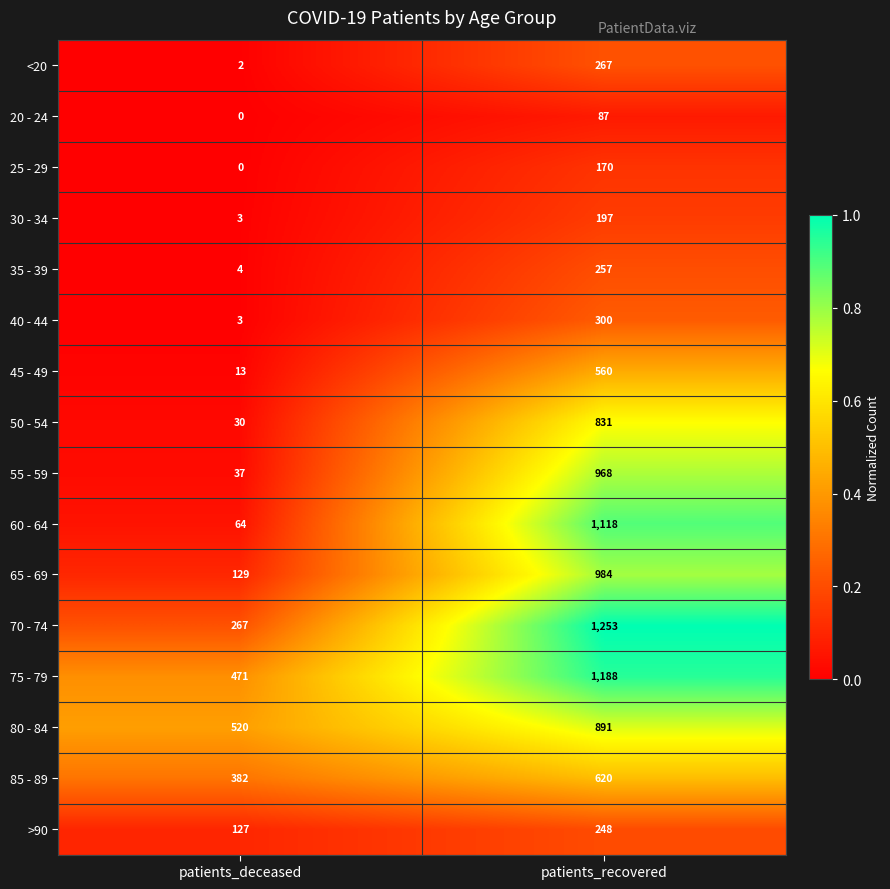

Count the number of data series in this chart.

16